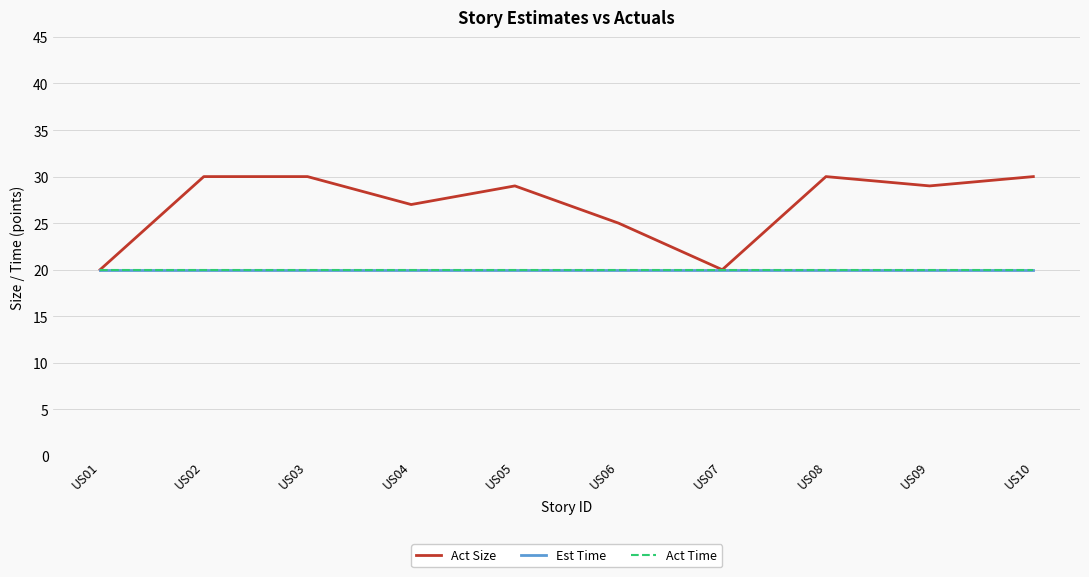

What is the value of the Est Time point at the 3rd from the left?

20